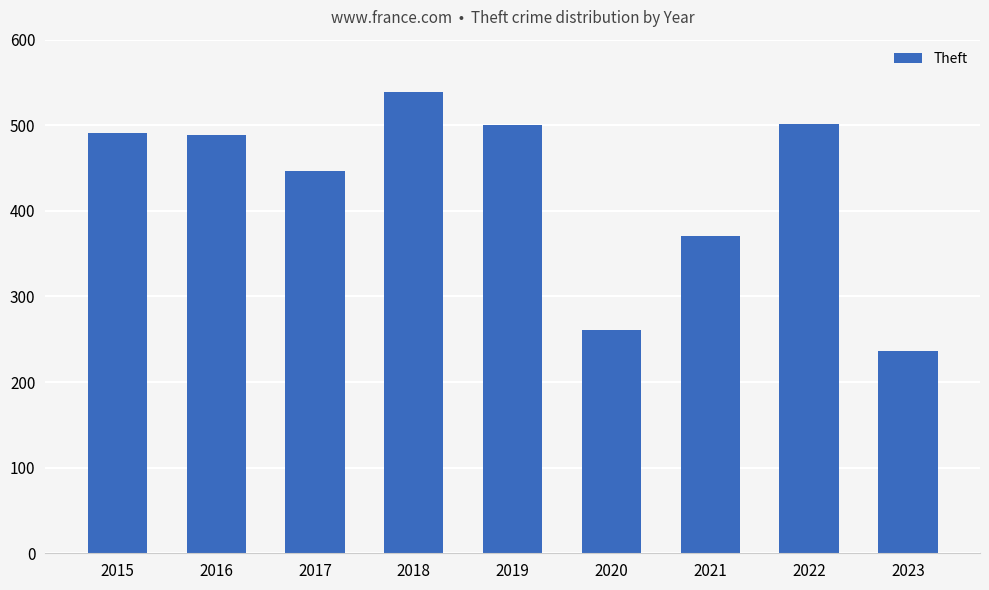

How many series are shown in this chart?

1